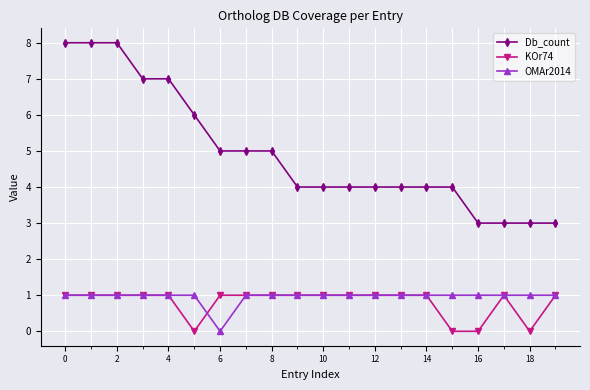

True or false: OMAr2014 and Db_count intersect in this chart.

False